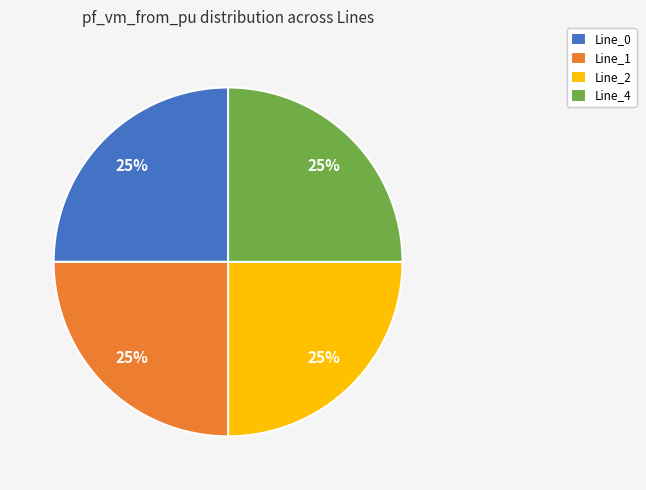

Is it true that Line_2 is 1% of the pie?

False